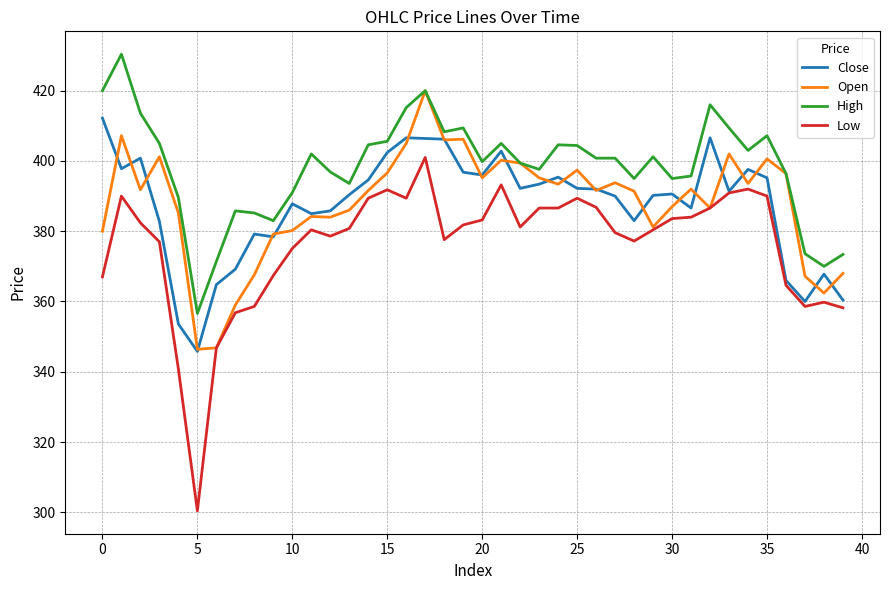

Does the chart display data point markers on the line(s)?

No